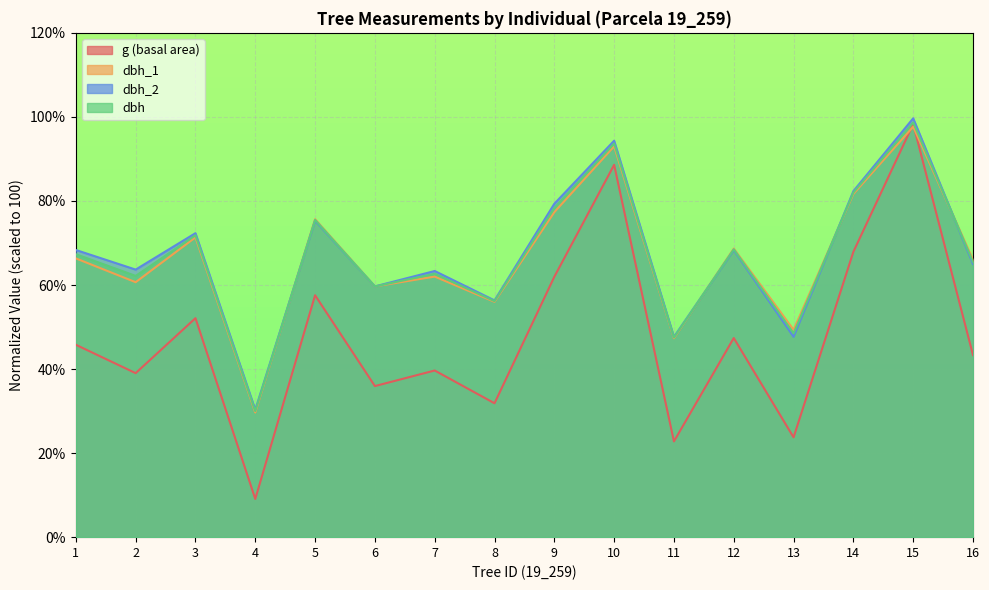

At which category does the chart reach its peak across all series?

15